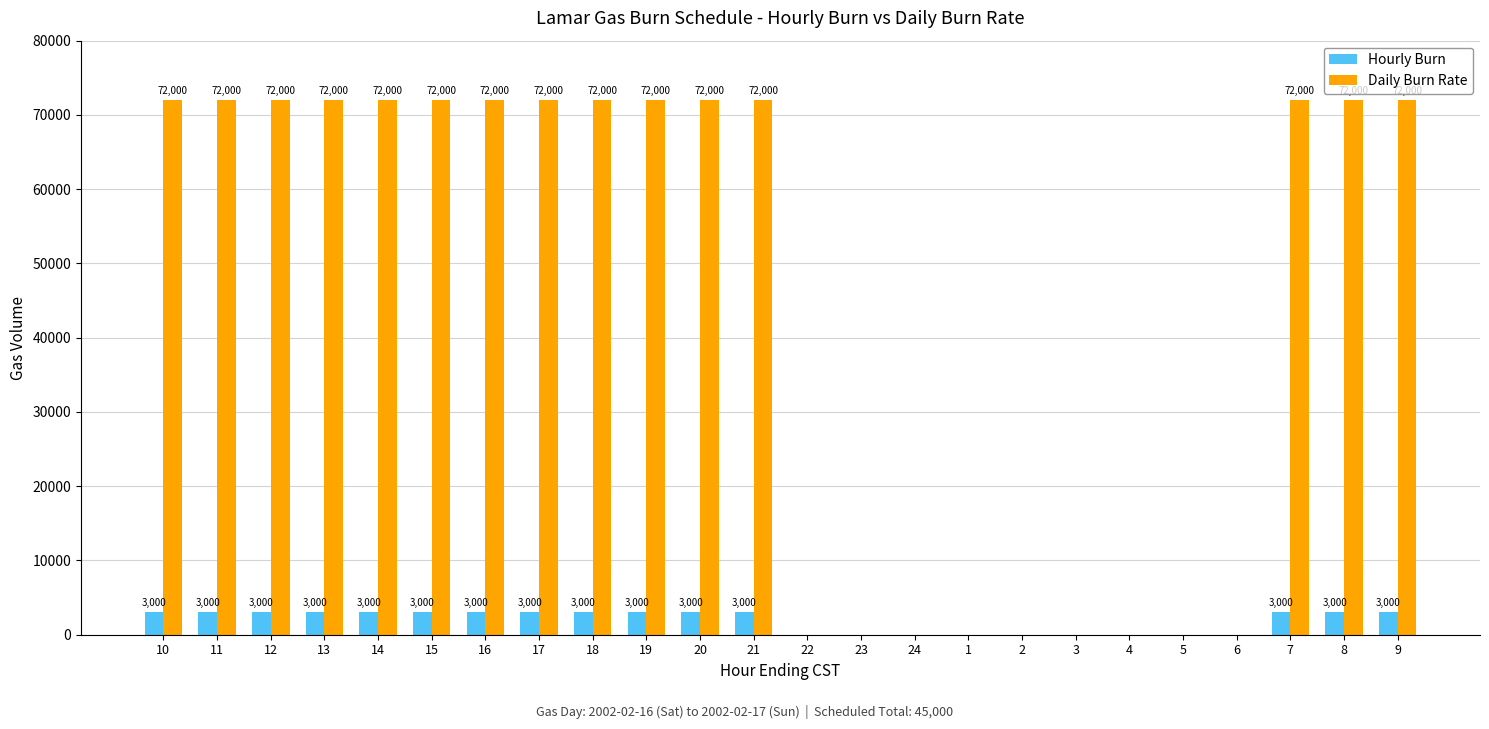

What is the sum of the Hourly Burn values at 4 and 13?

3000